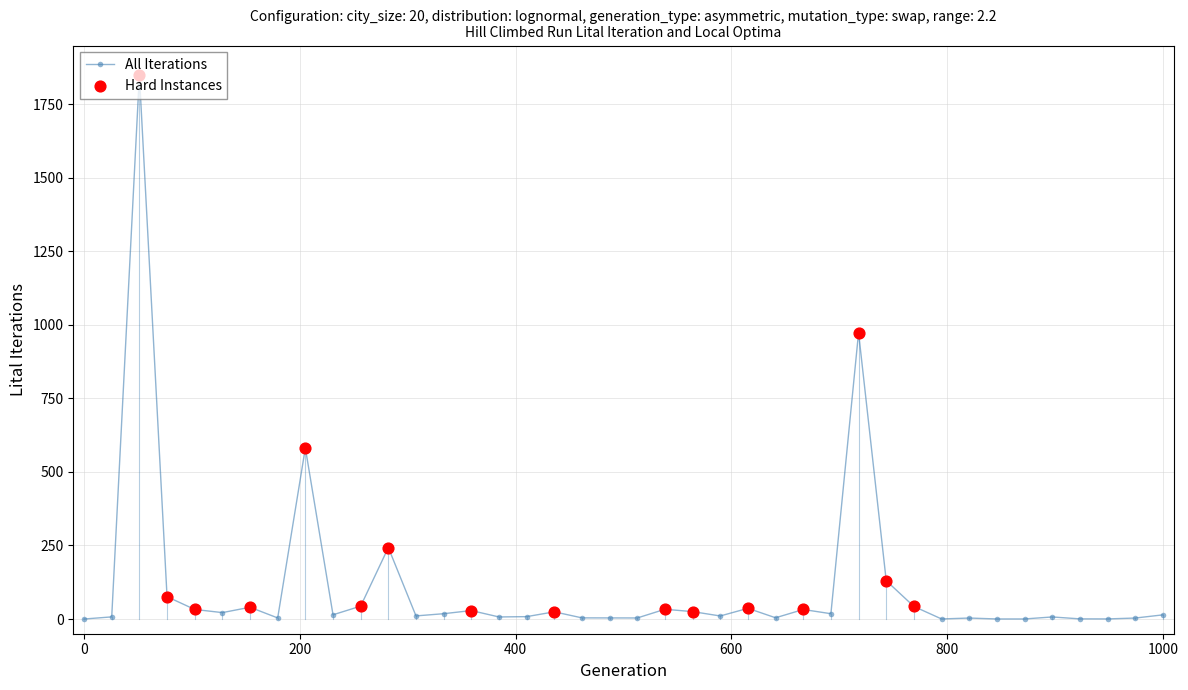

What is the maximum value shown in the chart?

1850.0